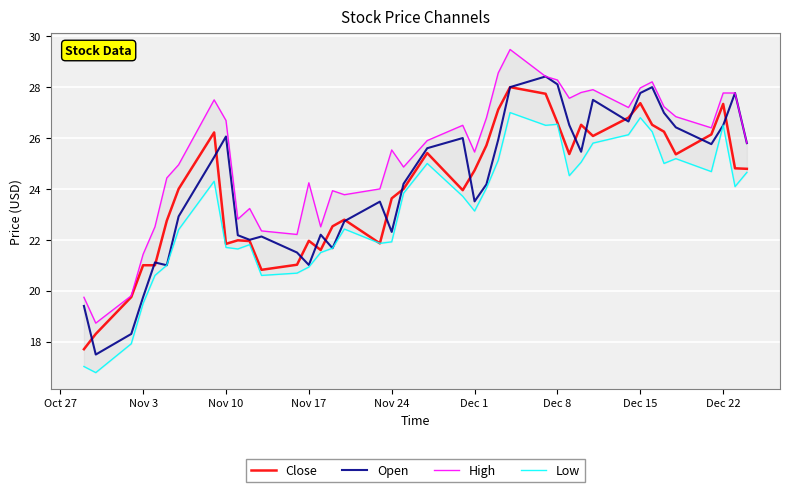

Which series has the largest total across all categories?

High